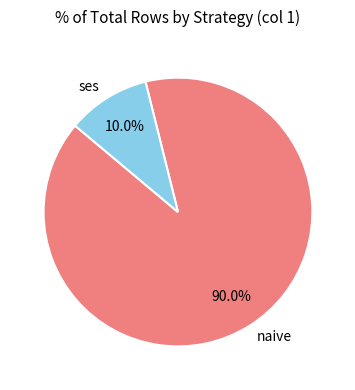

What is the largest slice in the pie chart?

naive